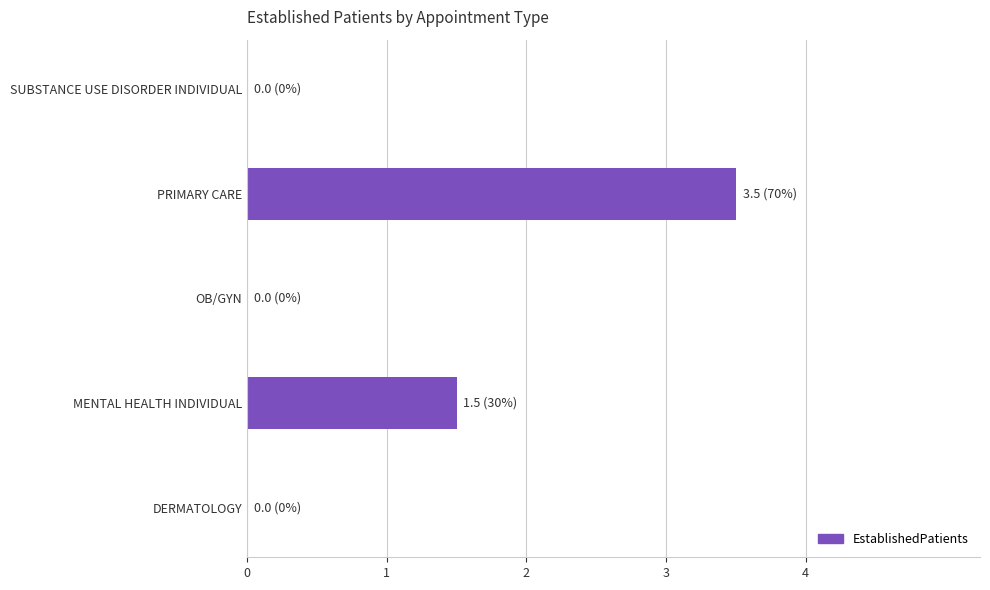

True or false: the data shows 5.0 at PRIMARY CARE.

False